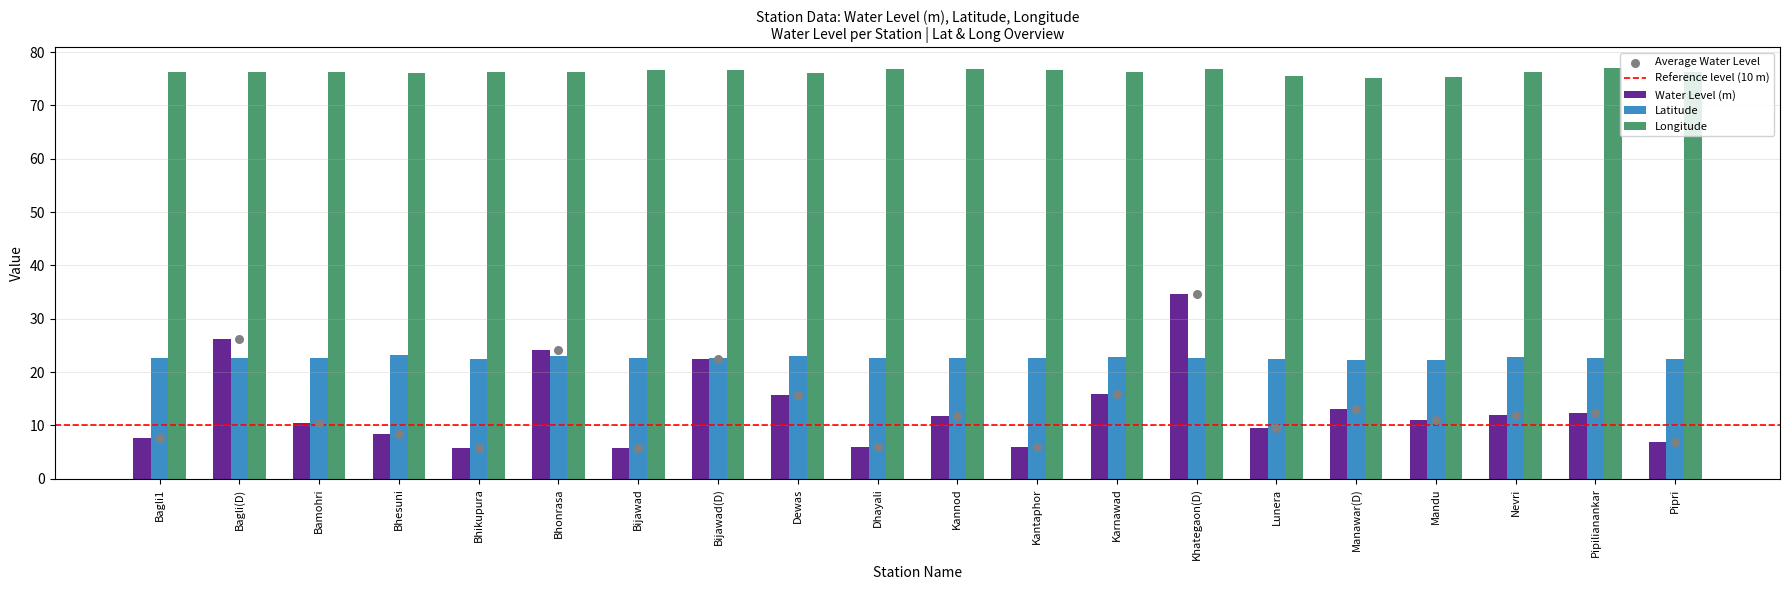

Which series reaches the maximum Y coordinate?

Longitude